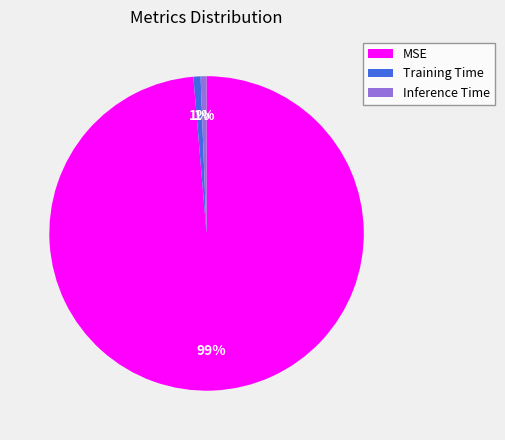

How many segments does this pie chart have?

3